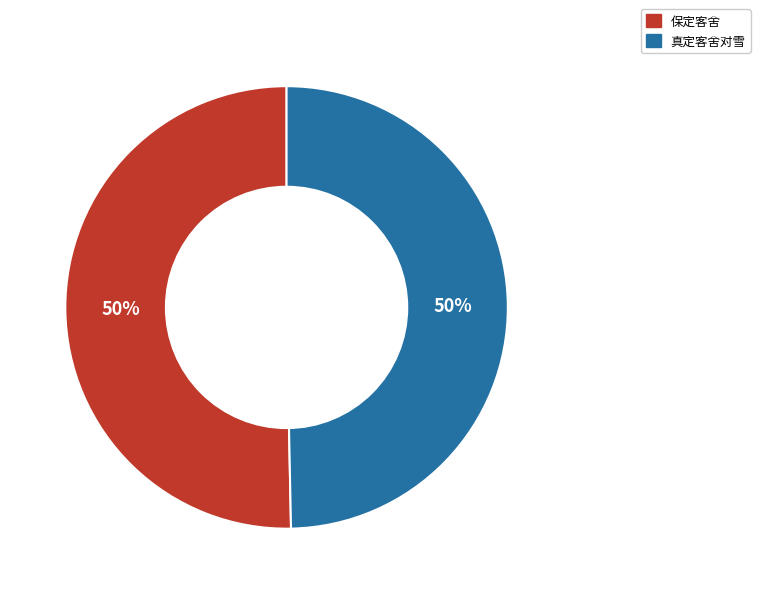

True or false: 保定客舍 accounts for 39% of the total.

False